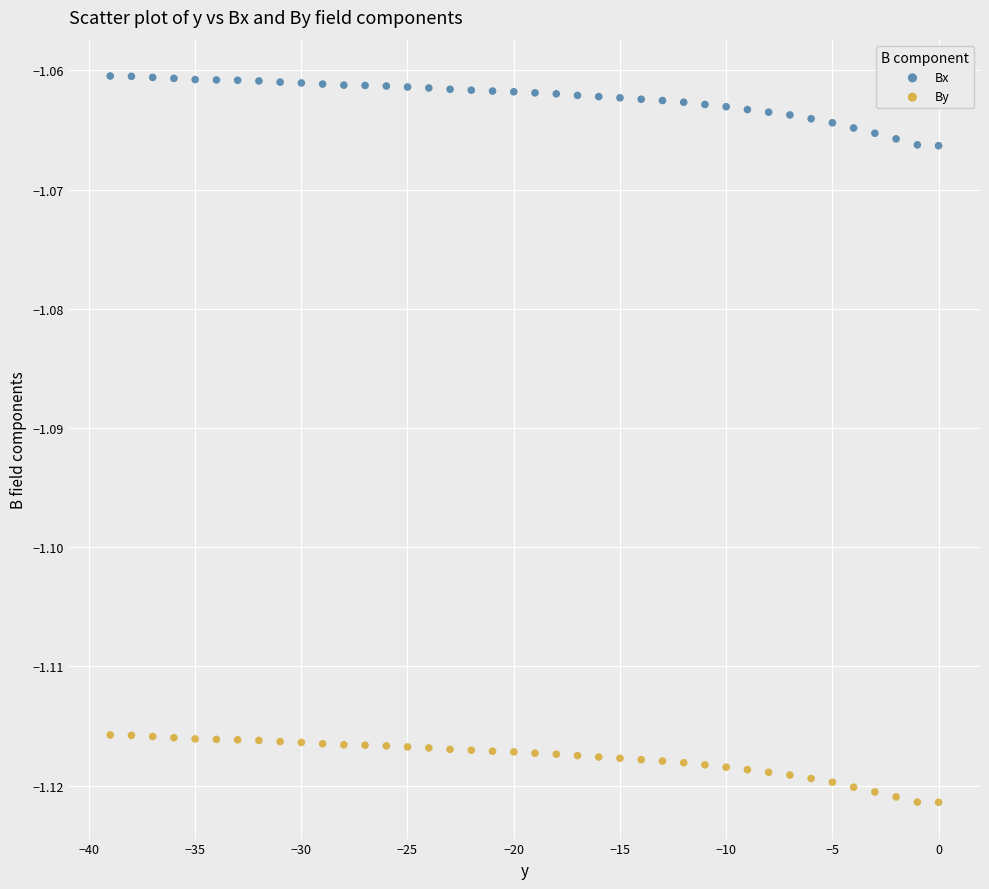

Which series has the largest Y range (max minus min)?

Bx